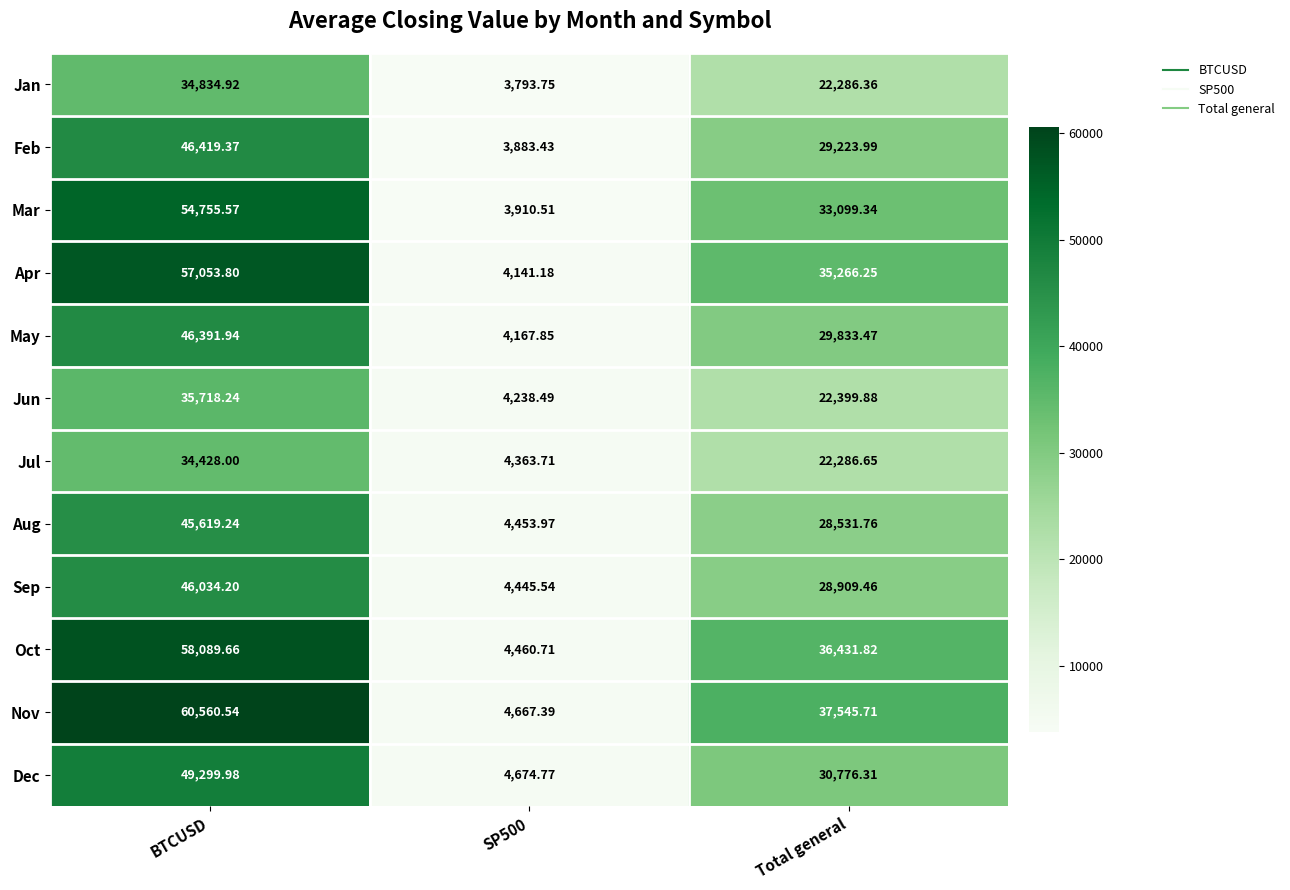

Which series changed the most between SP500 and Total general?

Nov